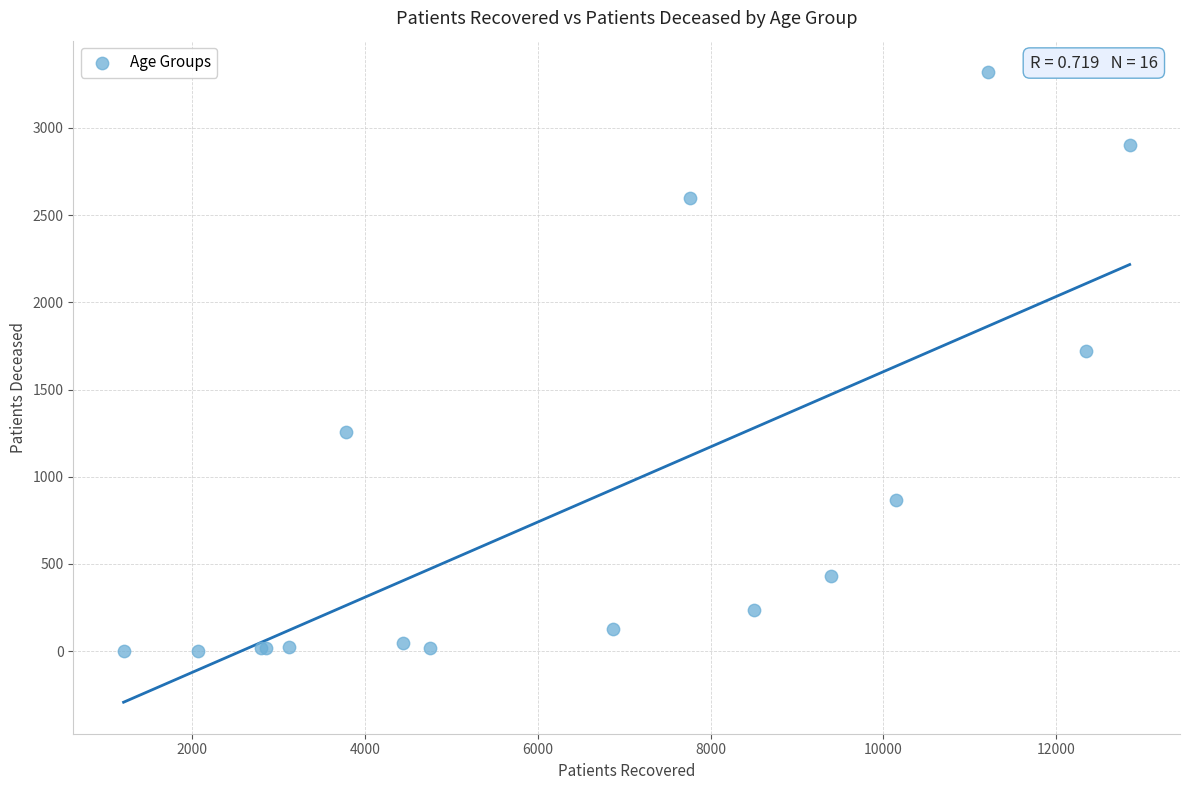

What Y value in the scatter plot is closest to 1661?

1721